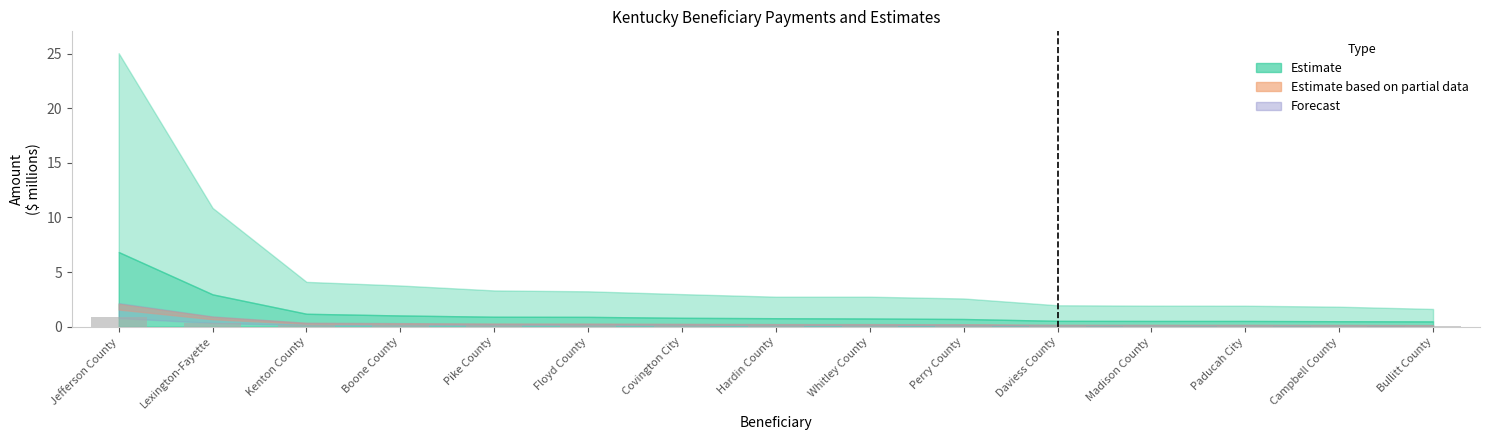

Reading left to right, list all the values displayed in this chart.

0.9	0.4	0.1	0.1	0.1	0.1	0.1	0.1	0.1	0.1	0.1	0.1	0.1	0.1	0.1